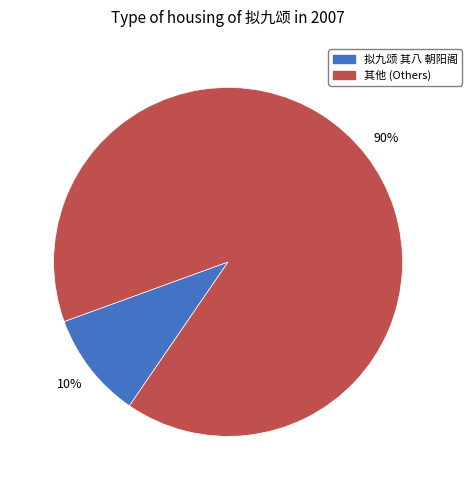

To the nearest percent, what percentage of the pie is 其他 (Others)?

90%